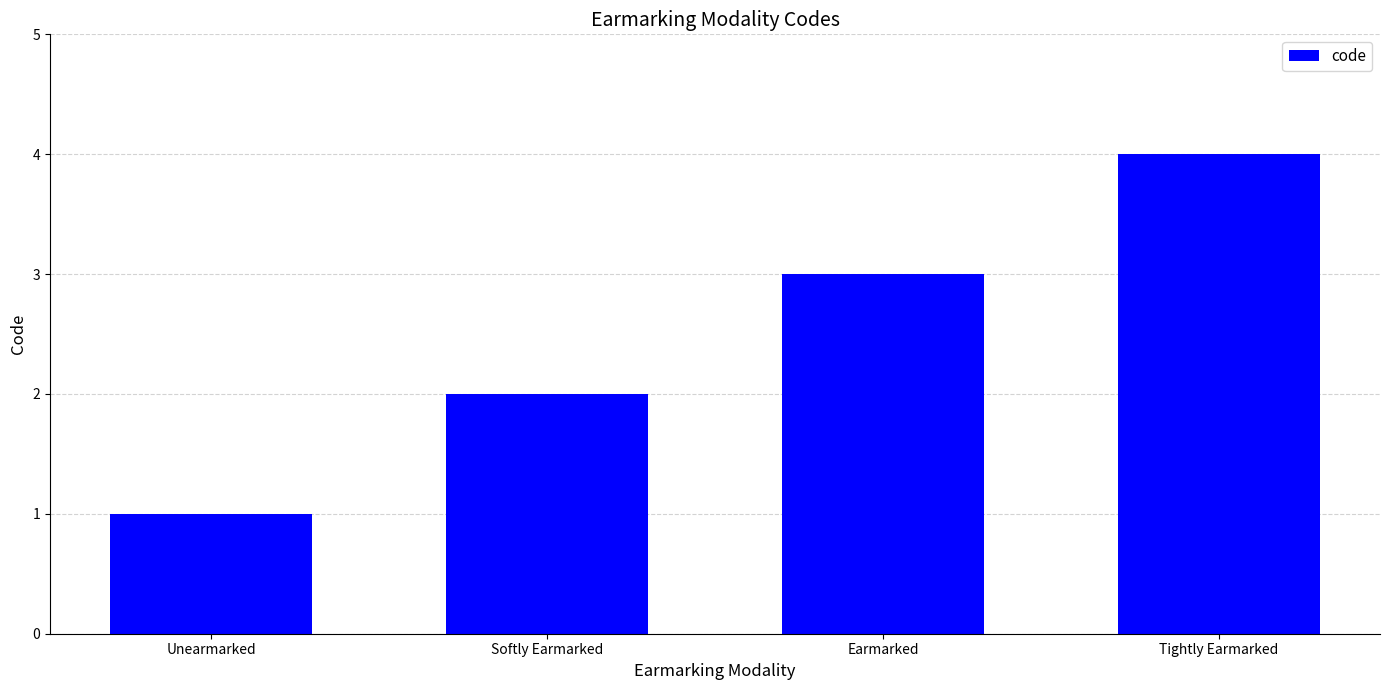

List the labels in order of value, largest first.

Tightly Earmarked, Earmarked, Softly Earmarked, Unearmarked